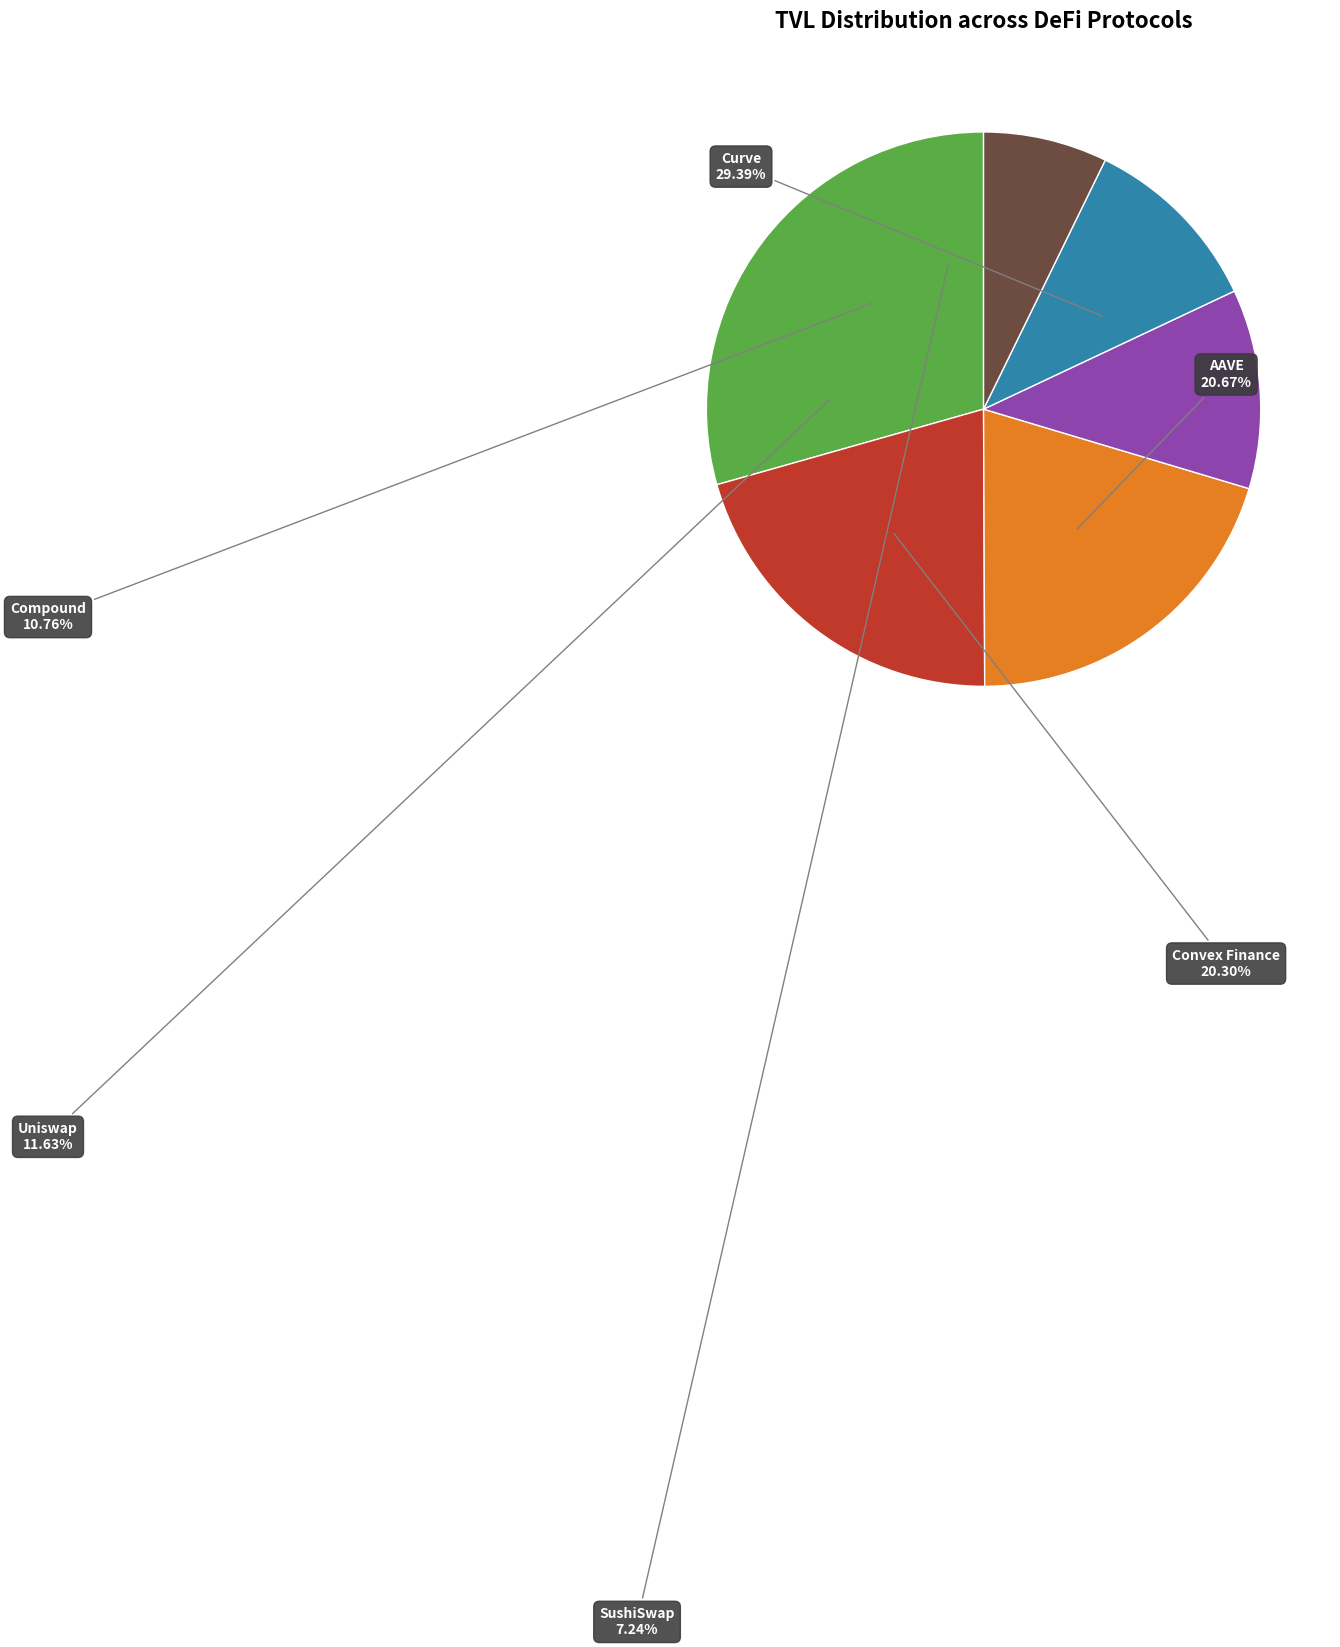

Does Uniswap represent more than half of the total?

No